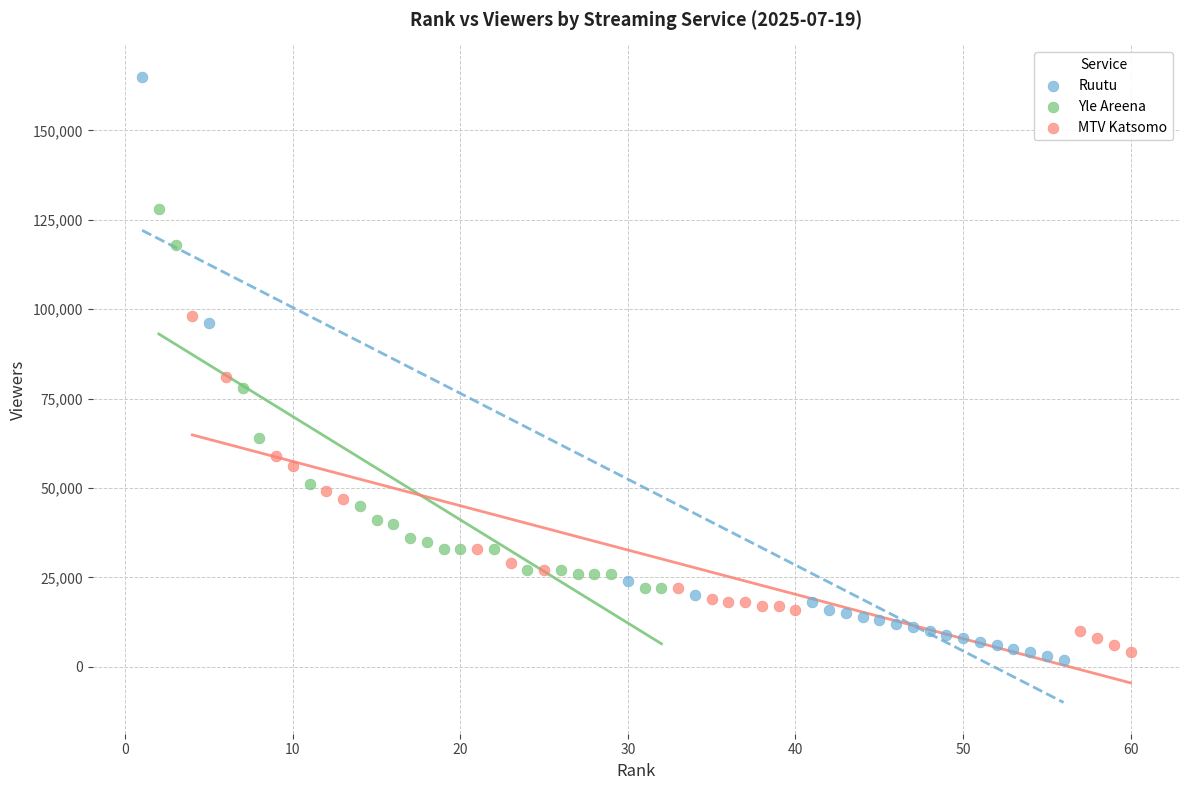

Which series has the largest Y range (max minus min)?

Ruutu